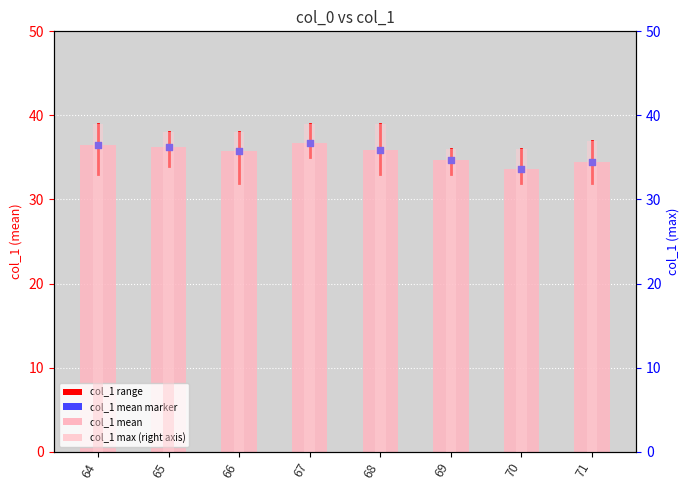

Is the value of col_1_max at 64 greater than the value of col_1_mean at 65?

Yes